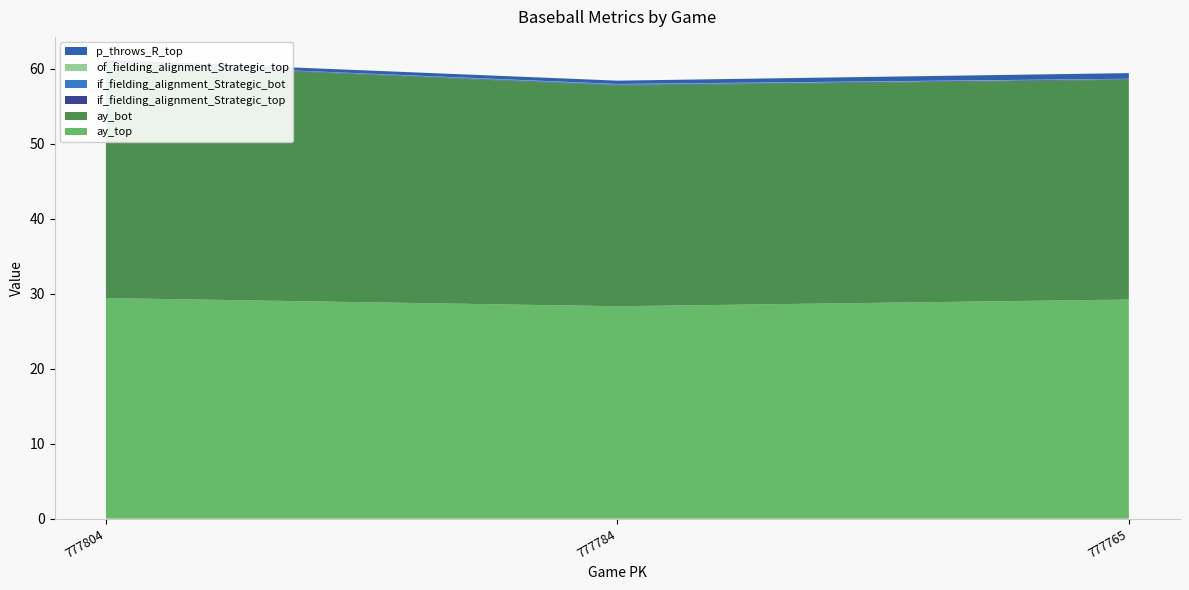

Reading right to left, extract all data points from this chart.

ay_top: 777765=29.2	777784=28.3	777804=29.4
ay_bot: 777765=29.3	777784=29.4	777804=31.3
if_fielding_alignment_Strategic_top: 777765=0.1	777784=0.1	777804=0.1
if_fielding_alignment_Strategic_bot: 777765=0.0	777784=0.1	777804=0.0
of_fielding_alignment_Strategic_top: 777765=0.0	777784=0.0	777804=0.0
p_throws_R_top: 777765=0.8	777784=0.4	777804=0.4